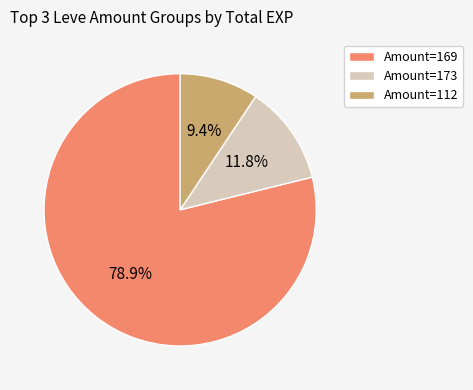

What is the smallest slice in the pie chart?

Amount=112